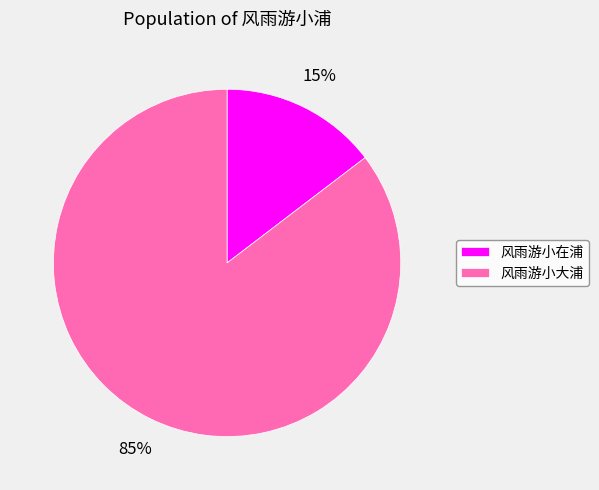

Rank the categories by value from highest to lowest.

风雨游小大浦, 风雨游小在浦